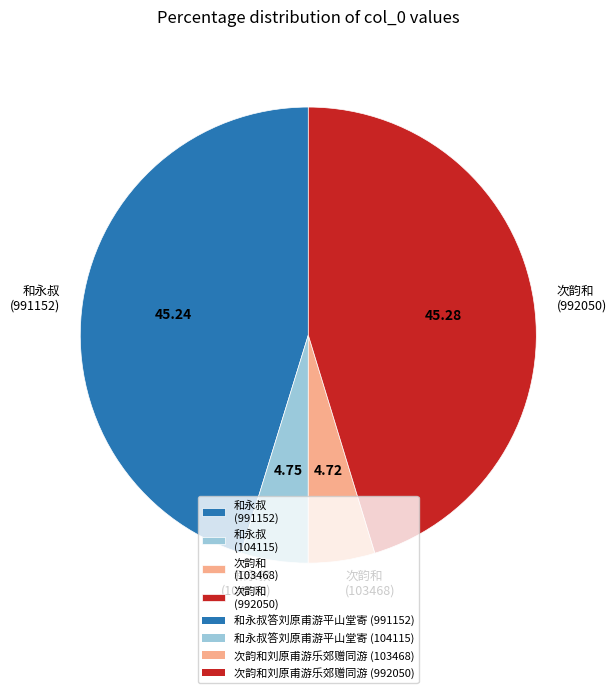

What is the ratio of the value at 和永叔 (991152) to the value at 和永叔 (104115)?

9.5